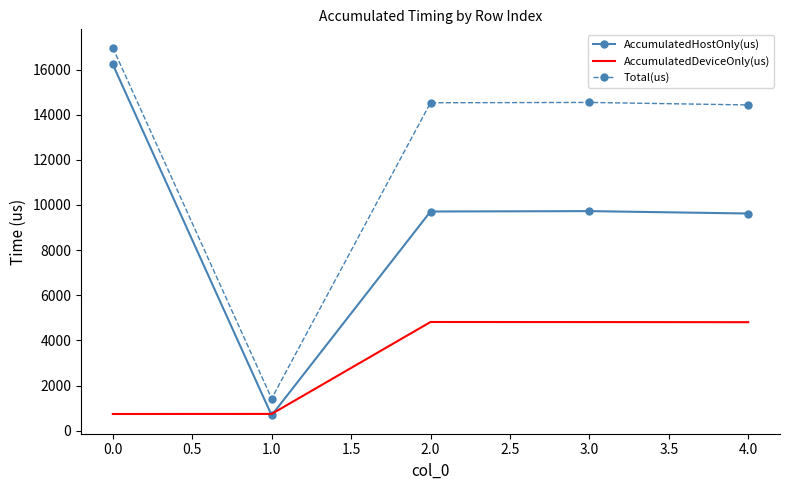

What is the spread (max minus min) of values at 0.0?

16222.8